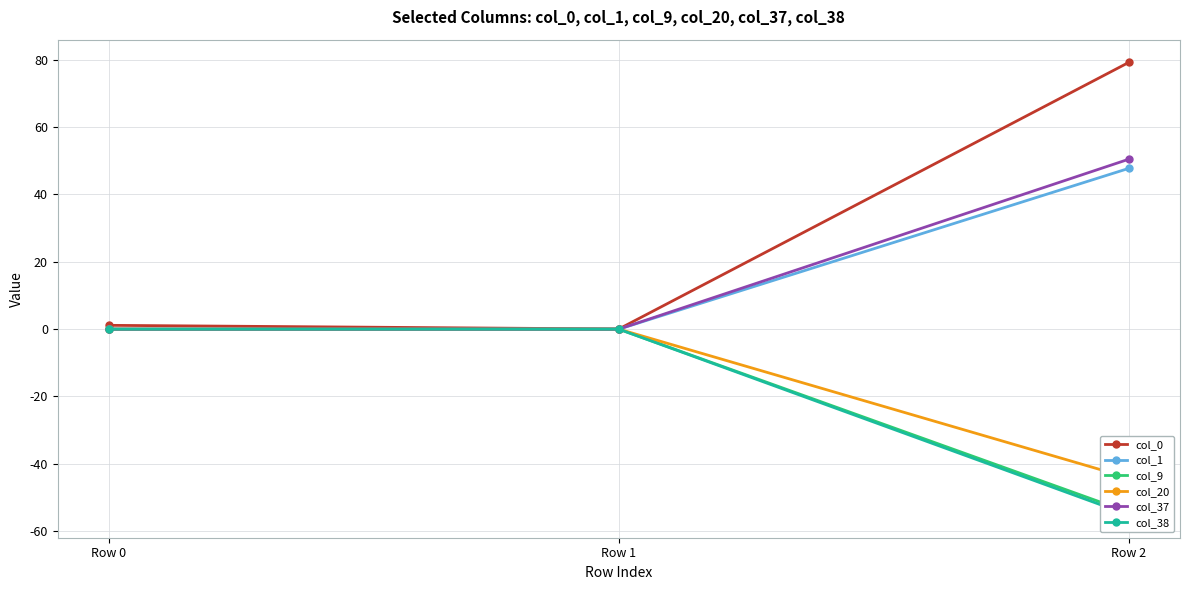

How many lines are shown in the chart?

6